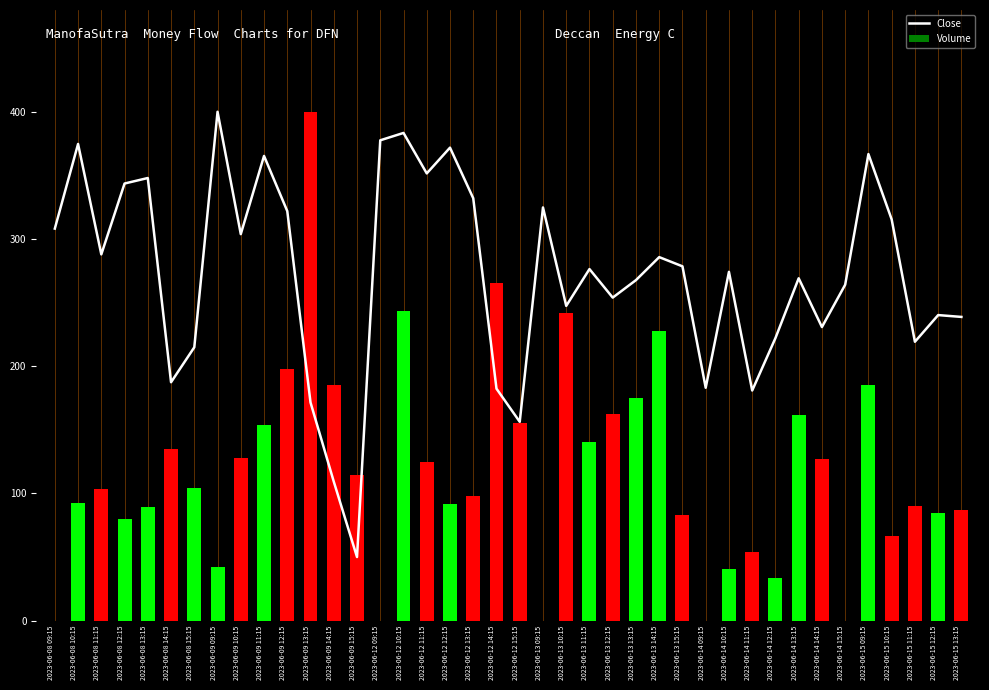

What value does the Close series have at 2023-06-13 13:15?

267.7